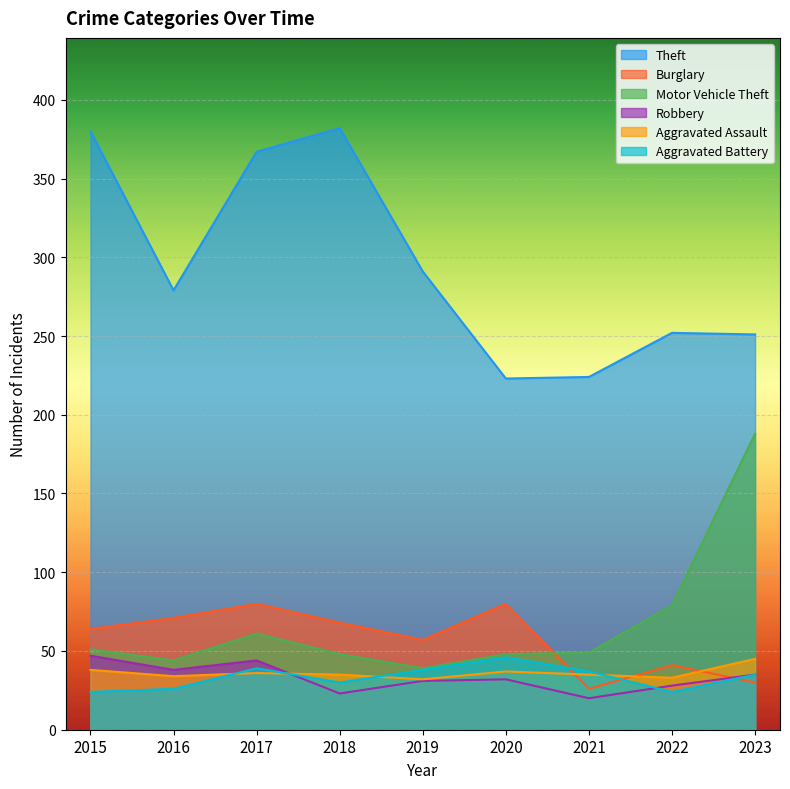

At which category does Burglary reach its first local peak?

2017